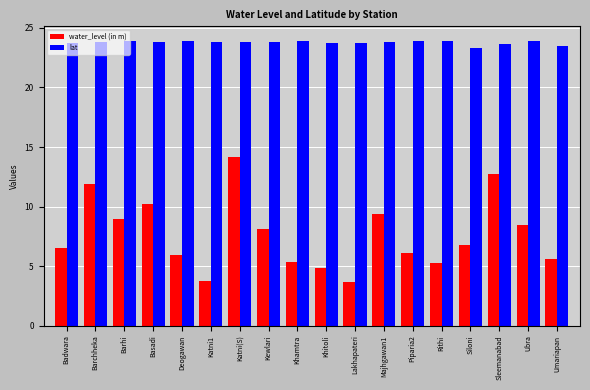

What is the greatest value displayed?

23.9